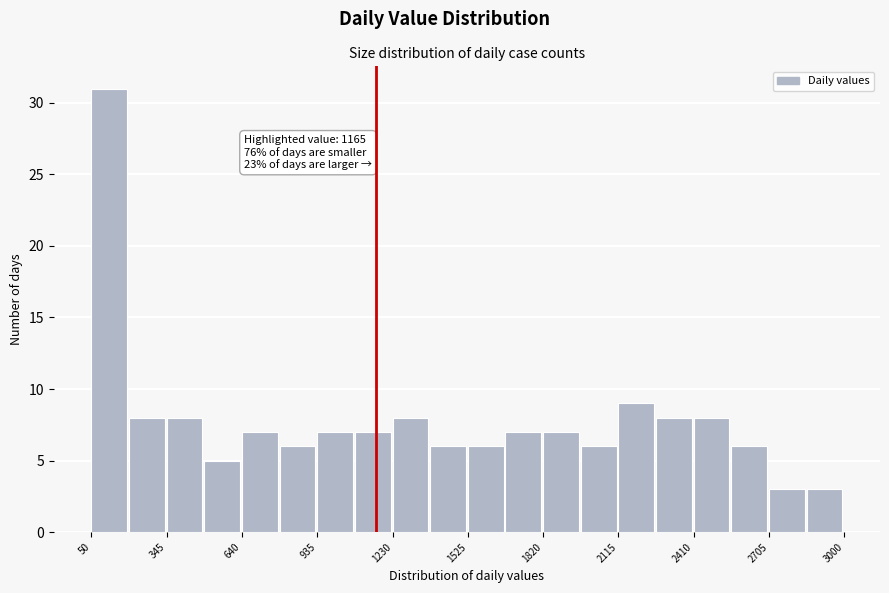

Around what value on the x-axis is the tallest bar? Give the approximate position of its centre, as read against the axis.

100